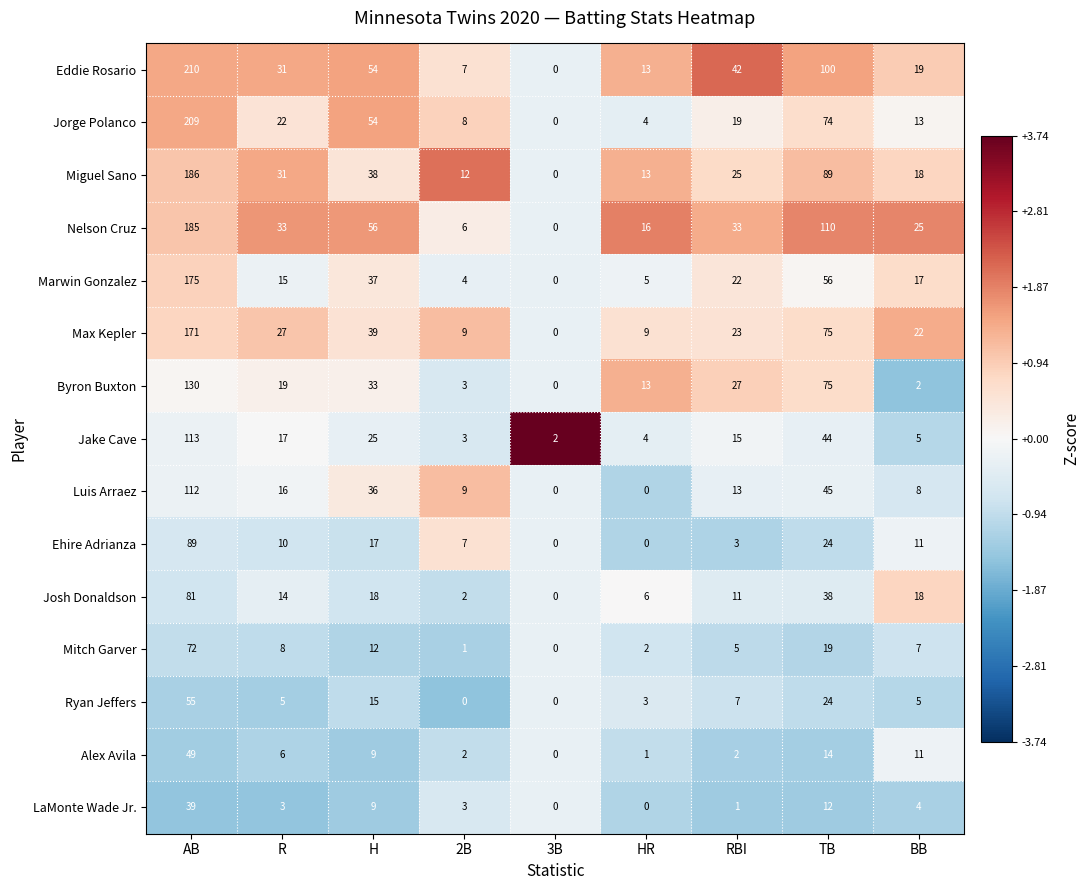

Rank the series by their maximum value, from highest to lowest.

Eddie Rosario, Jorge Polanco, Miguel Sano, Nelson Cruz, Marwin Gonzalez, Max Kepler, Byron Buxton, Jake Cave, Luis Arraez, Ehire Adrianza, Josh Donaldson, Mitch Garver, Ryan Jeffers, Alex Avila, LaMonte Wade Jr.